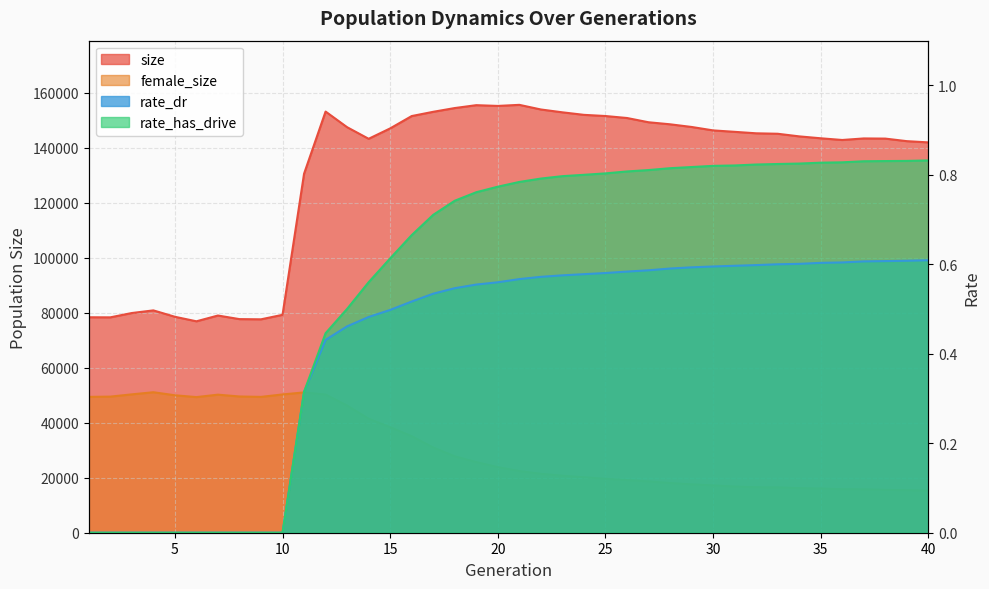

How many data points in female_size are less than 23852?

20